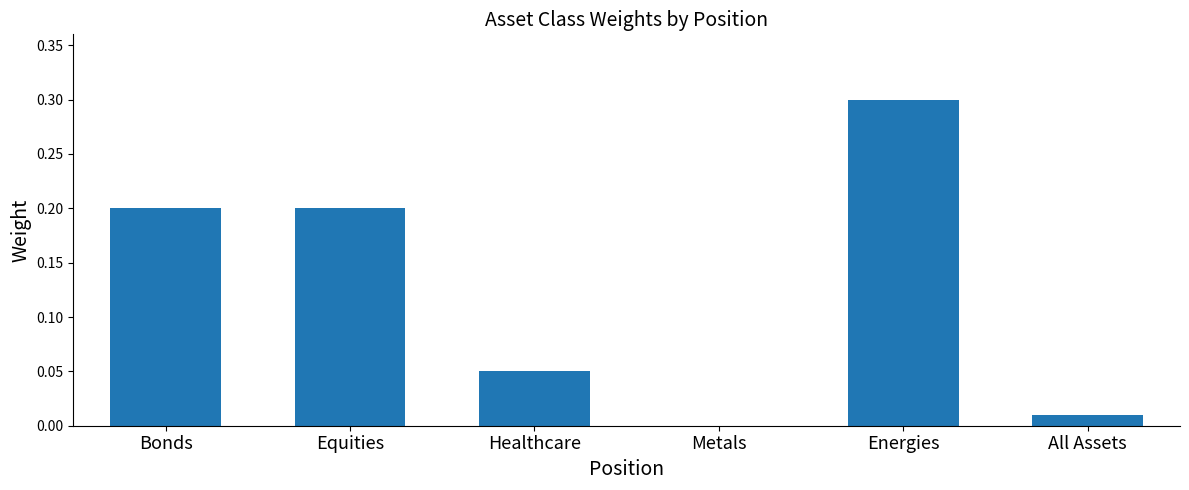

What is the change in value from Energies to All Assets?

-0.3